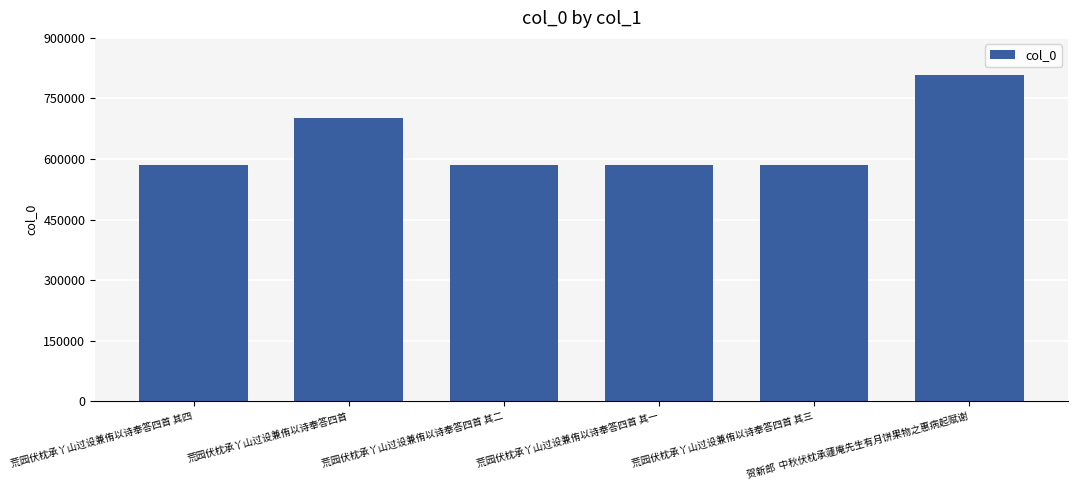

What is the difference between the maximum and minimum values?

223454